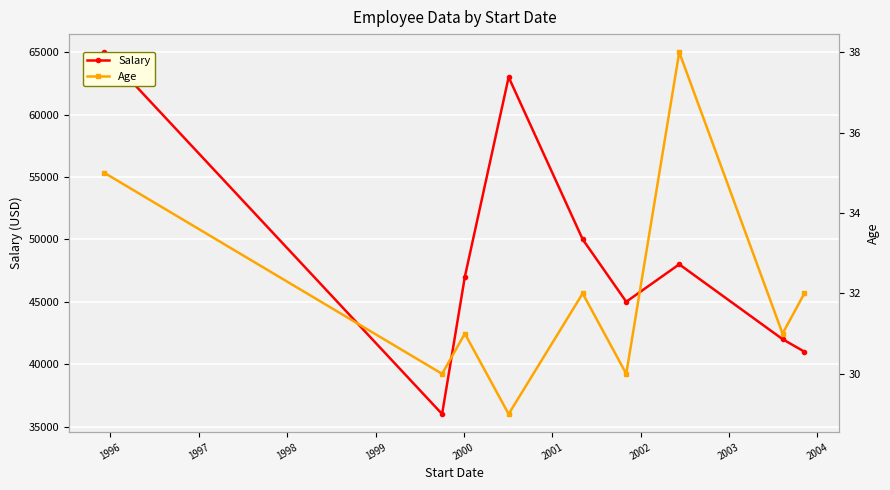

Is this an area chart (filled region under the line)?

No